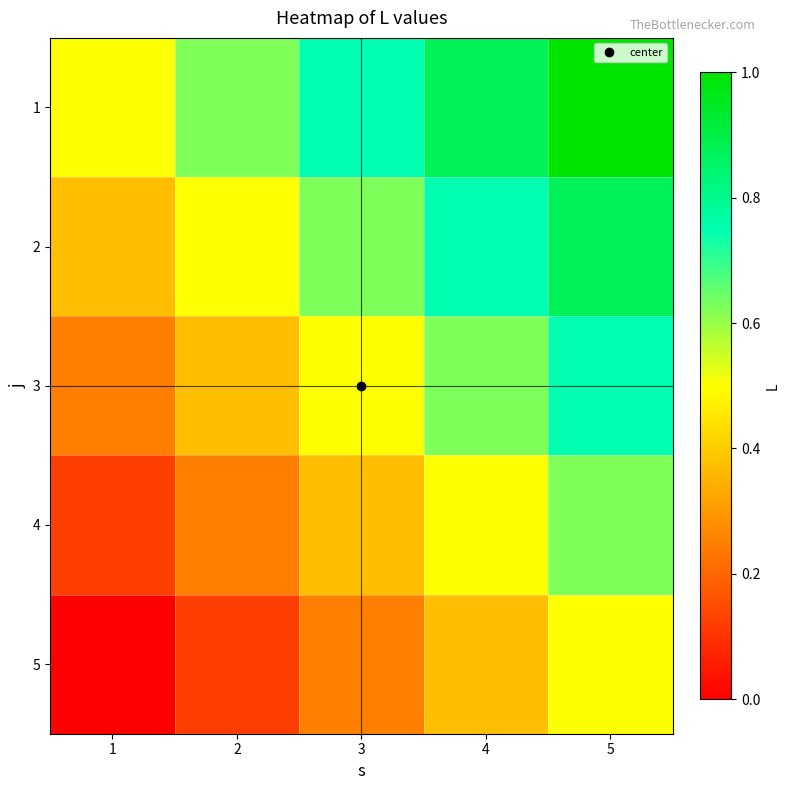

At how many categories does at least one series exceed 0?

5